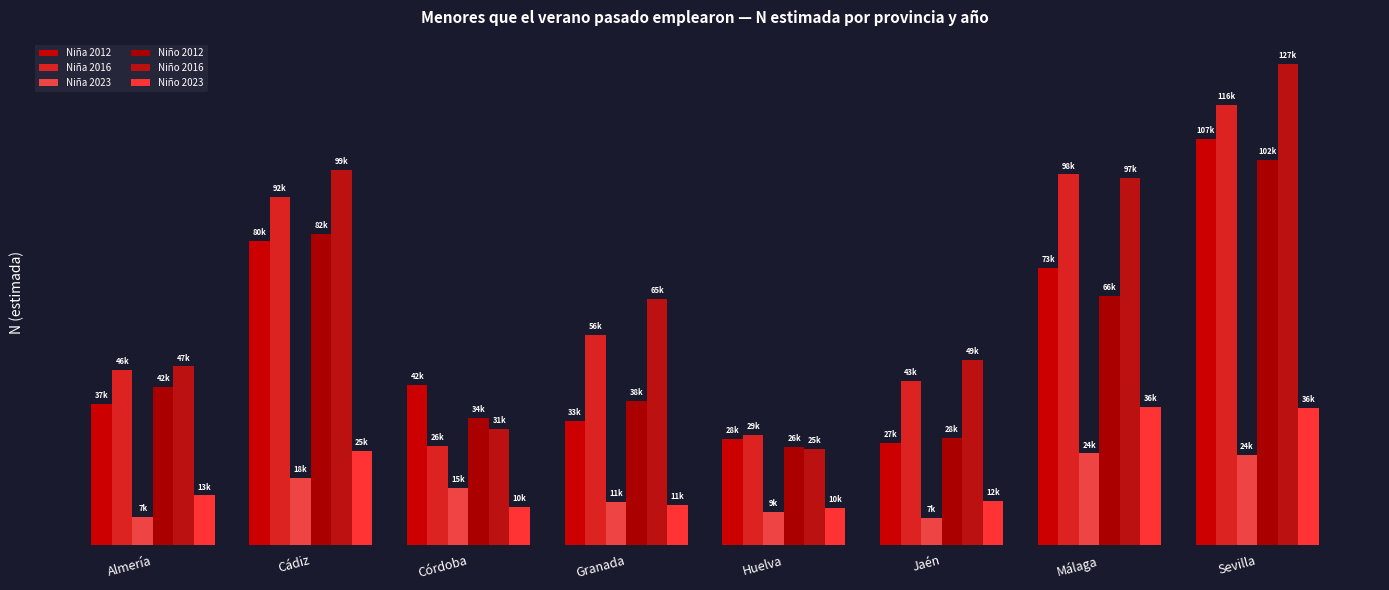

Are the bars horizontal?

No